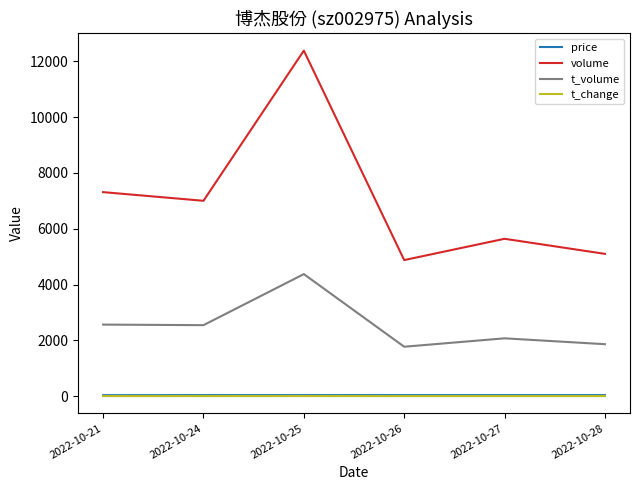

True or false: volume and t_change cross at least once.

False